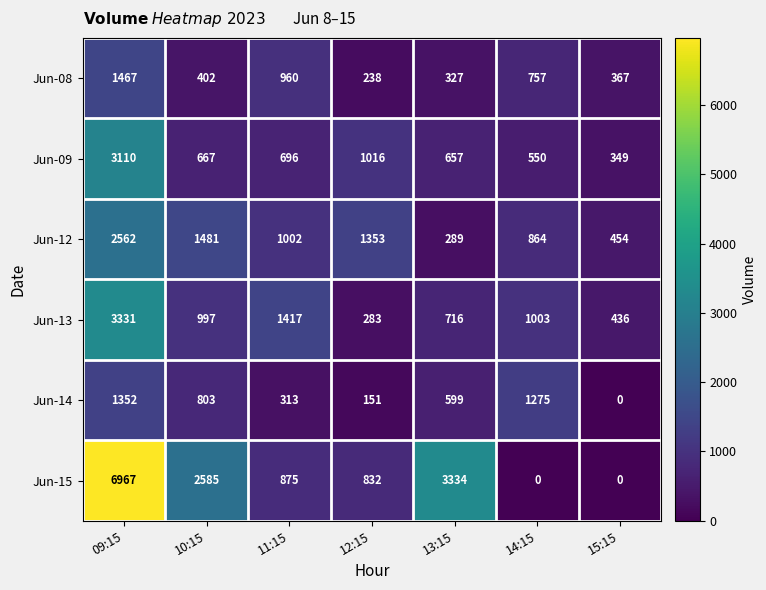

What is the maximum value shown in the chart?

6967